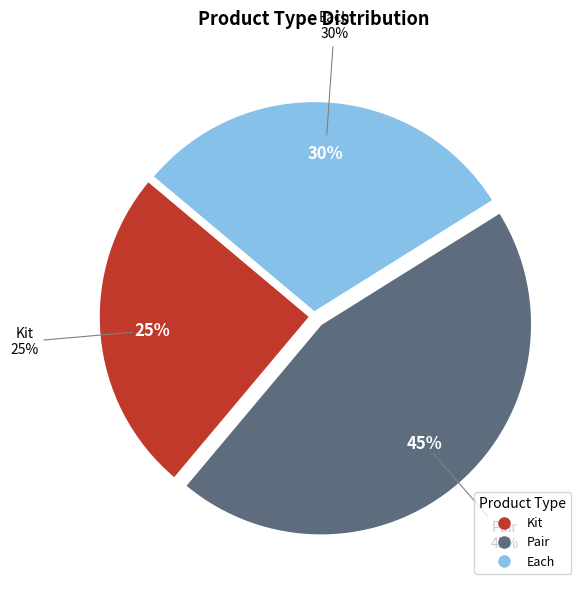

Does Pair represent more than half of the total?

No